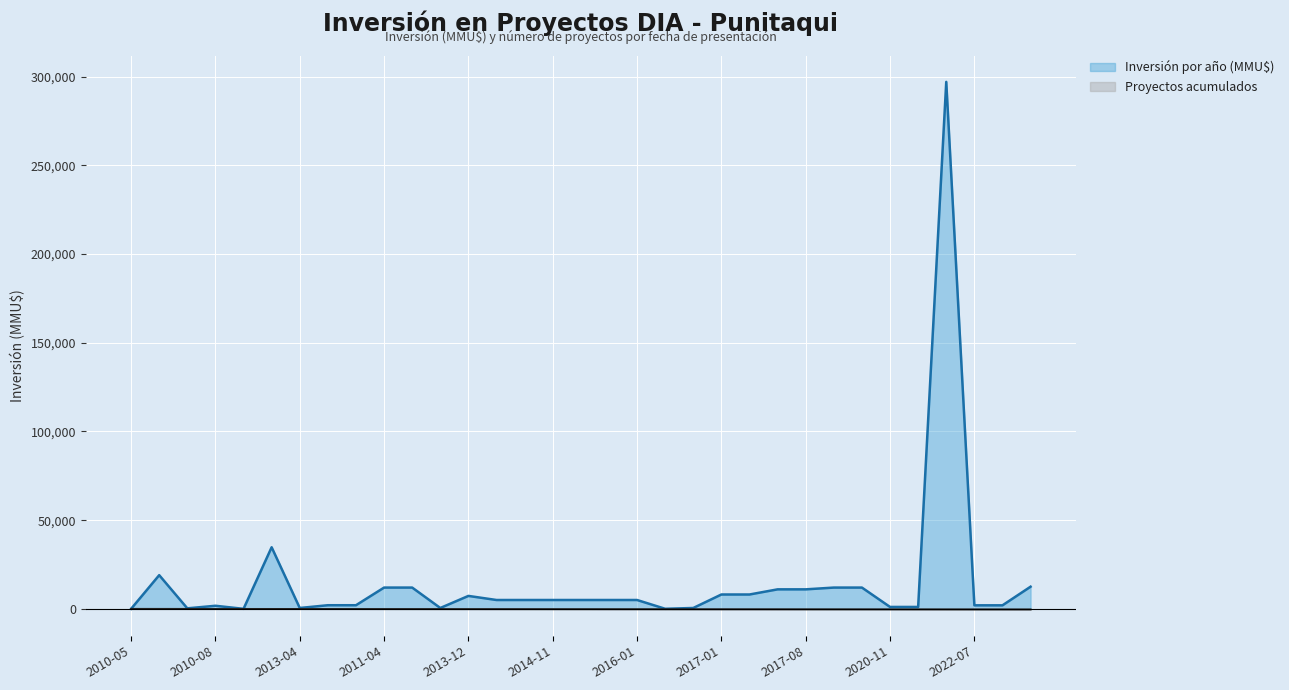

What is the minimum value shown in the chart?

-330